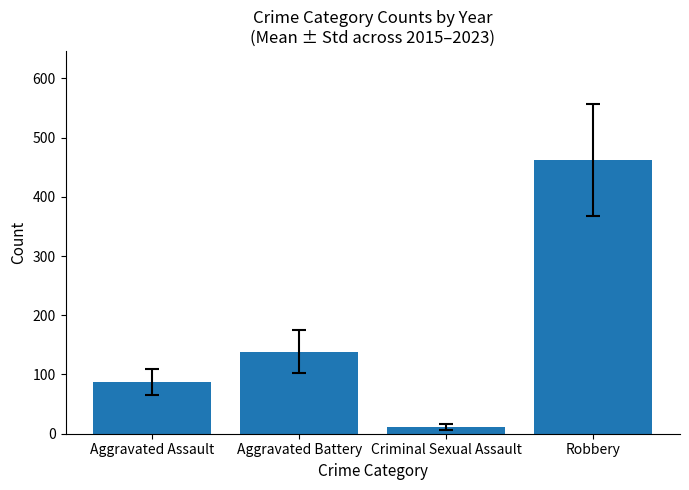

Reading left to right, transcribe all the data shown in this chart.

Aggravated Assault=87.4	Aggravated Battery=138.6	Criminal Sexual Assault=11.2	Robbery=461.7